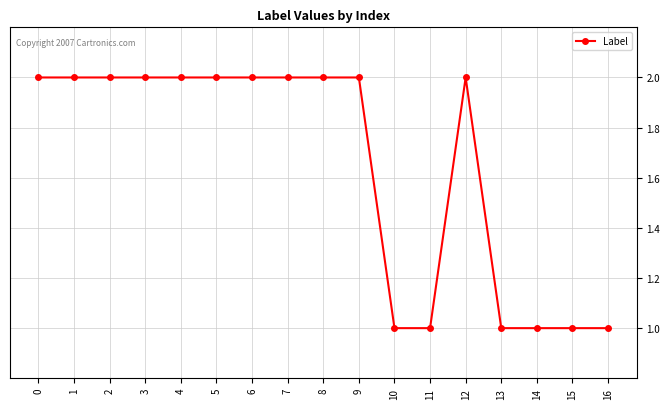

What is the sum of all values?

28